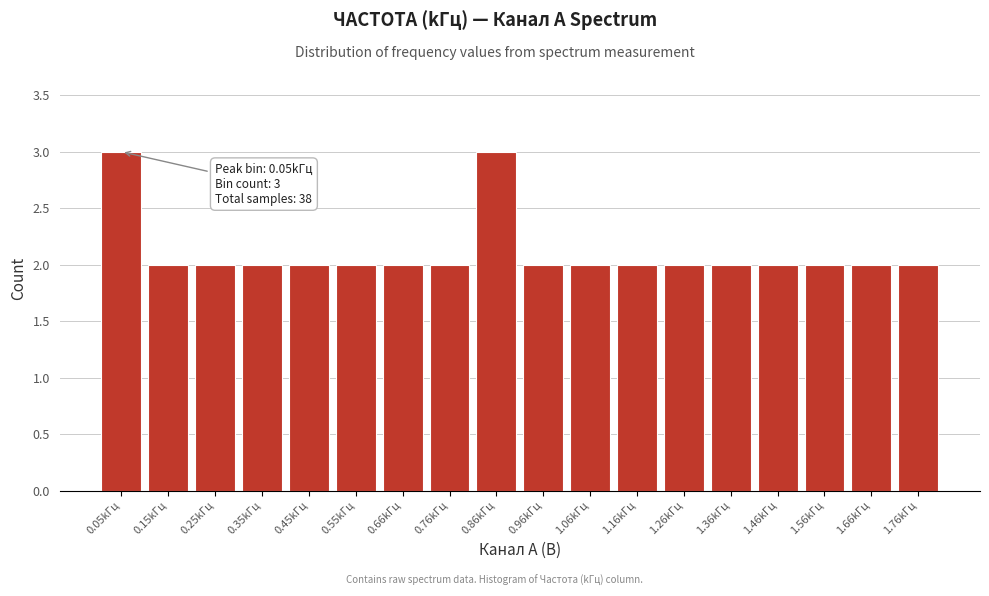

Reading left to right, extract all data points from this chart.

0.05kГц=3	0.15kГц=2	0.25kГц=2	0.35kГц=2	0.45kГц=2	0.55kГц=2	0.66kГц=2	0.76kГц=2	0.86kГц=3	0.96kГц=2	1.06kГц=2	1.16kГц=2	1.26kГц=2	1.36kГц=2	1.46kГц=2	1.56kГц=2	1.66kГц=2	1.76kГц=2